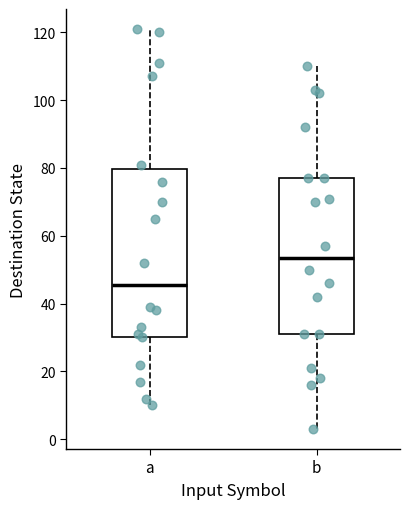

Reading left to right, transcribe this box plot: for each box, give where its median line is, the range the box spans, and where its two whiskers end, as read against the y-axis. The values are not printed on the chart, so give them approximately, as read against the axis.

a: median 46, box 30 to 80, whiskers 10 to 122
b: median 54, box 32 to 78, whiskers 4 to 110